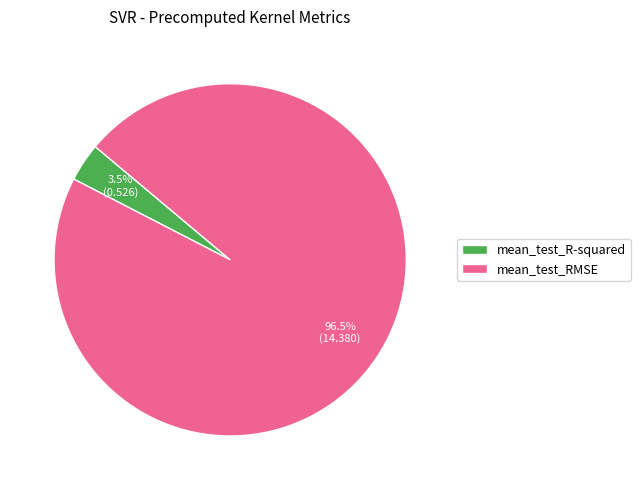

Does mean_test_RMSE represent more than half of the total?

Yes